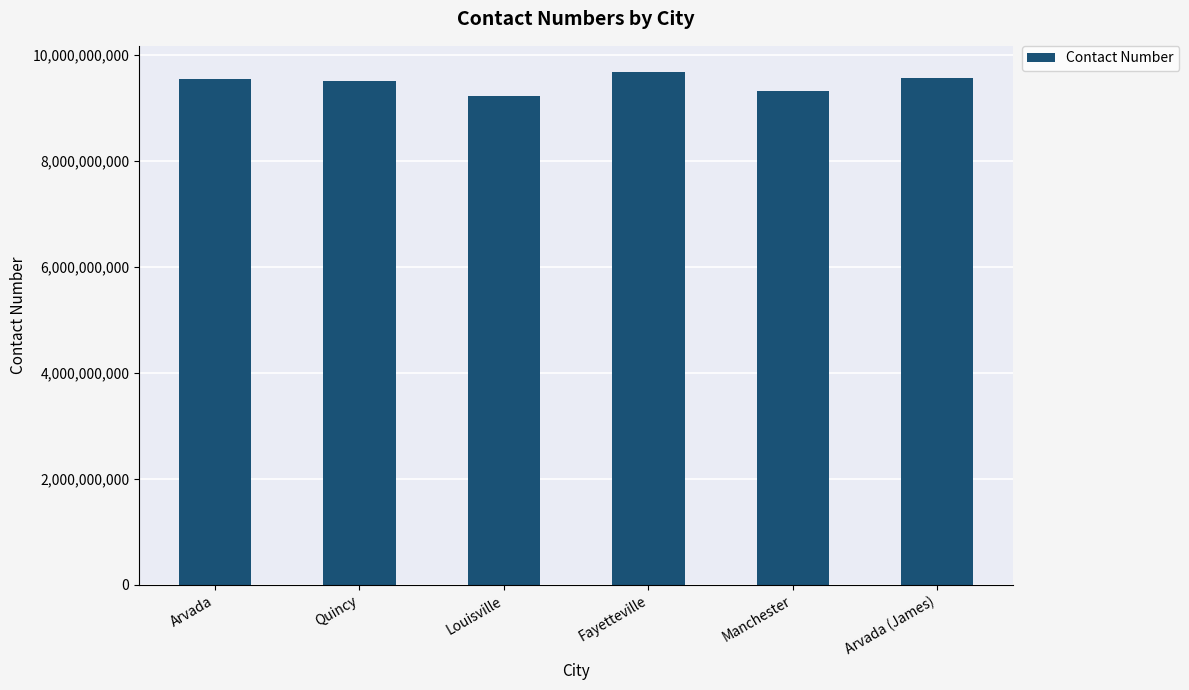

Which label corresponds to the smallest value in the chart?

Louisville